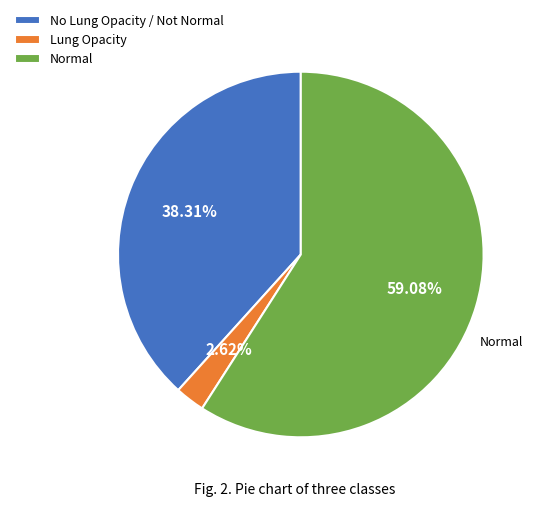

Between Lung Opacity and No Lung Opacity / Not Normal, which is larger?

No Lung Opacity / Not Normal